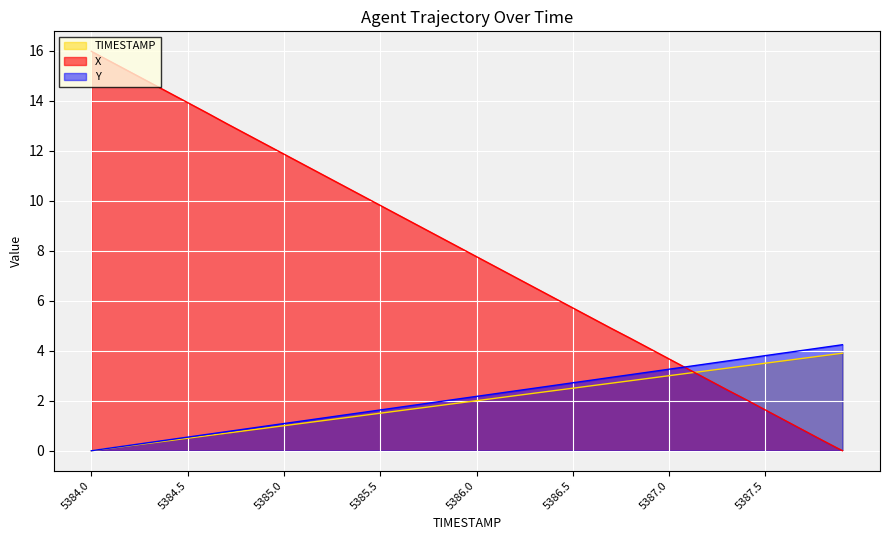

Where is Y nearest to the value 2?

5385.8